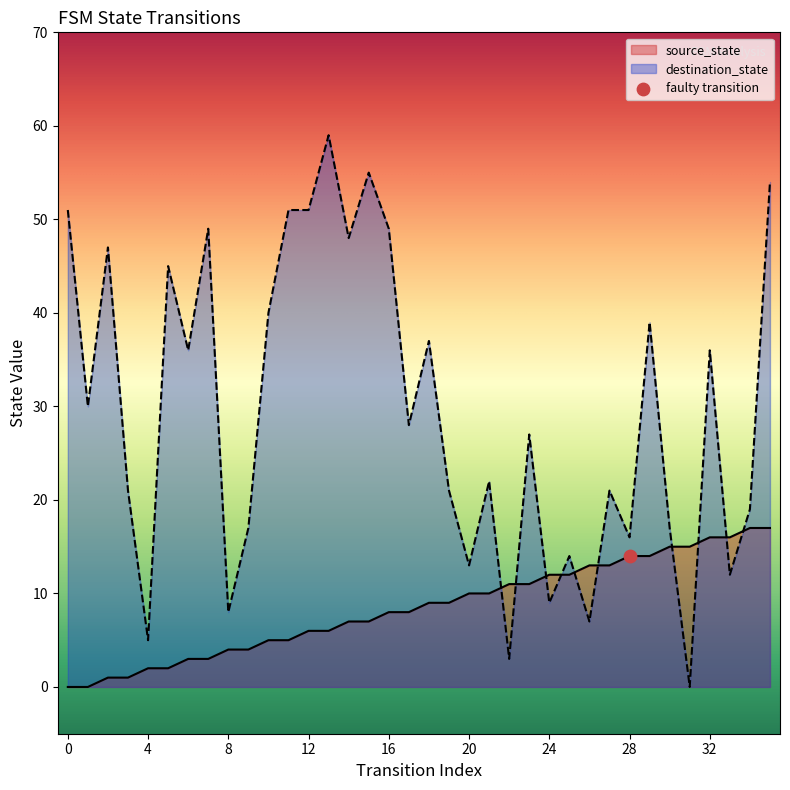

Which series reaches the minimum Y coordinate?

source_state